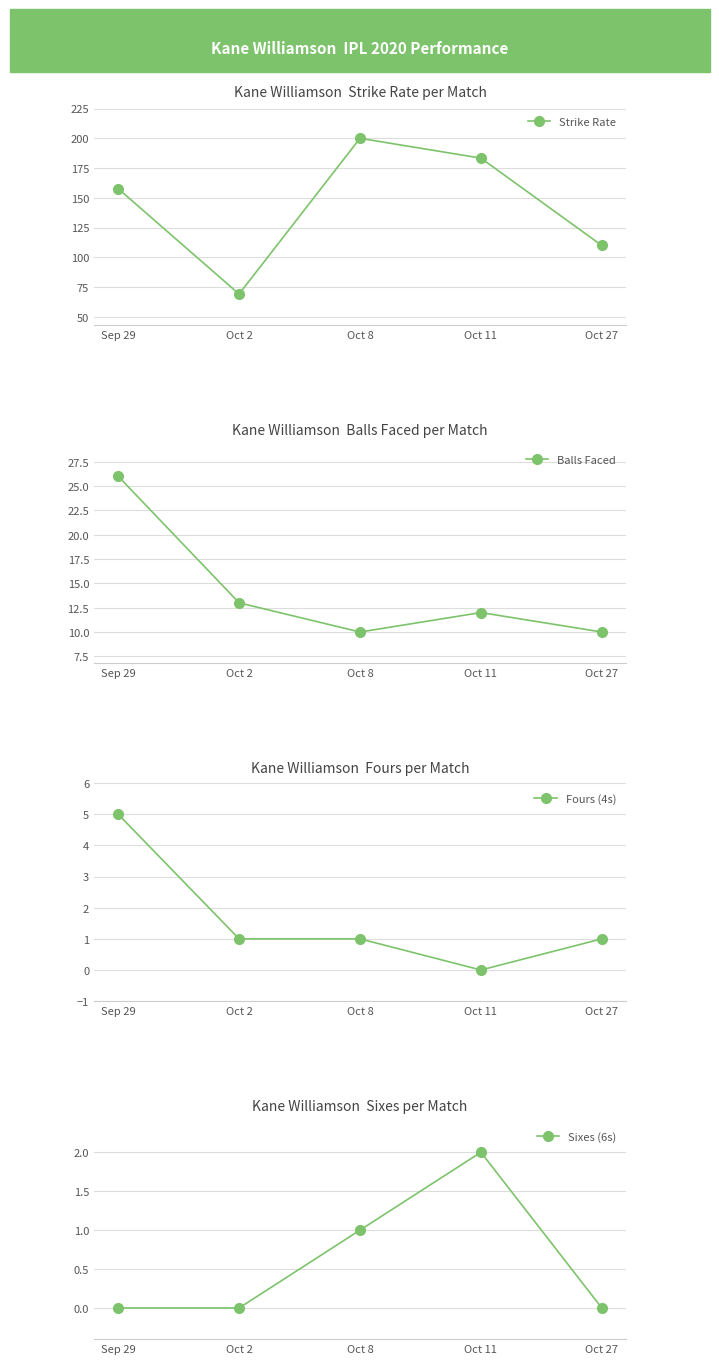

What is the label of the 4th point from the right?

Oct 2